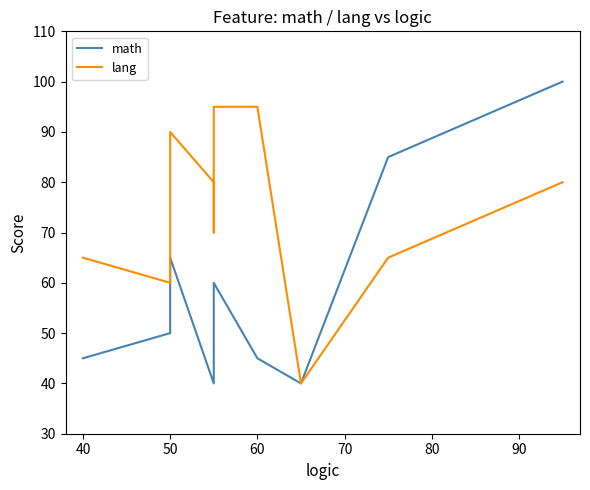

Does the chart have visible grid lines?

No